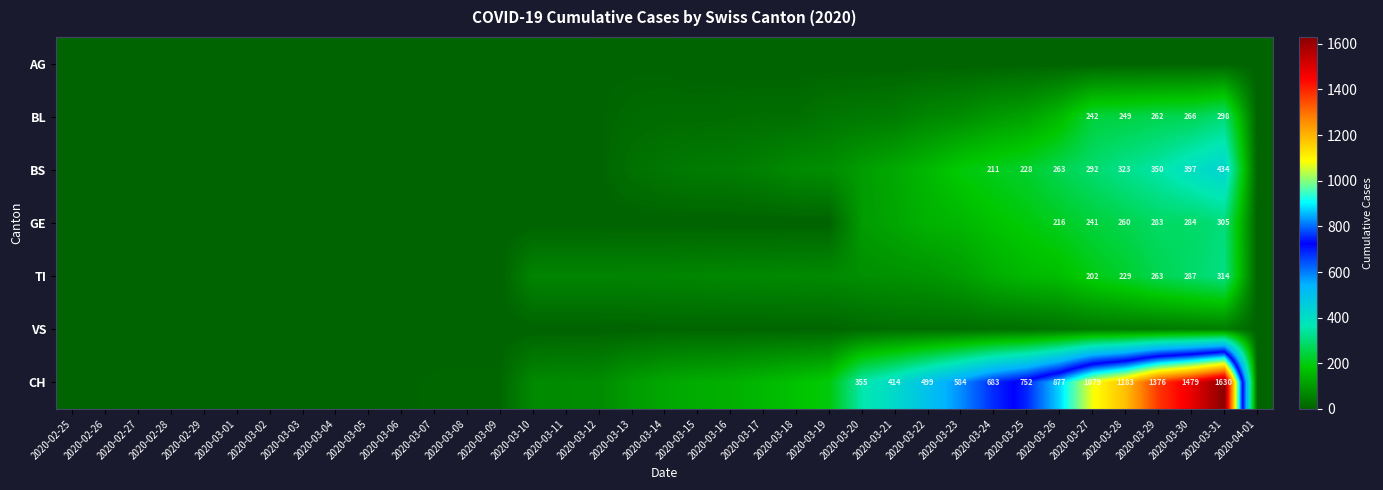

Which series has the widest spread of values?

CH